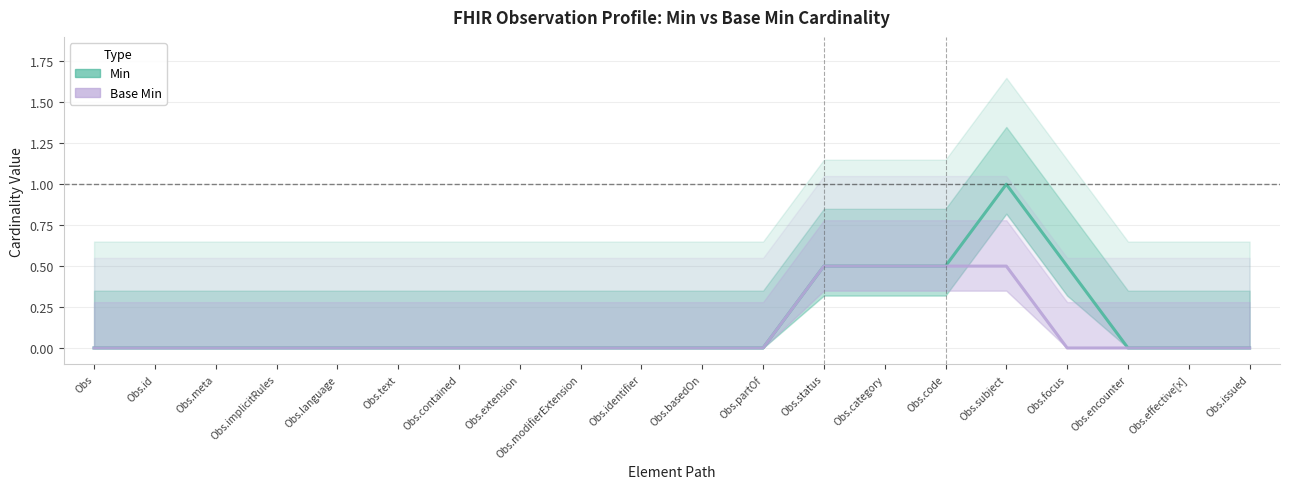

Which series has the largest range (max minus min)?

Min